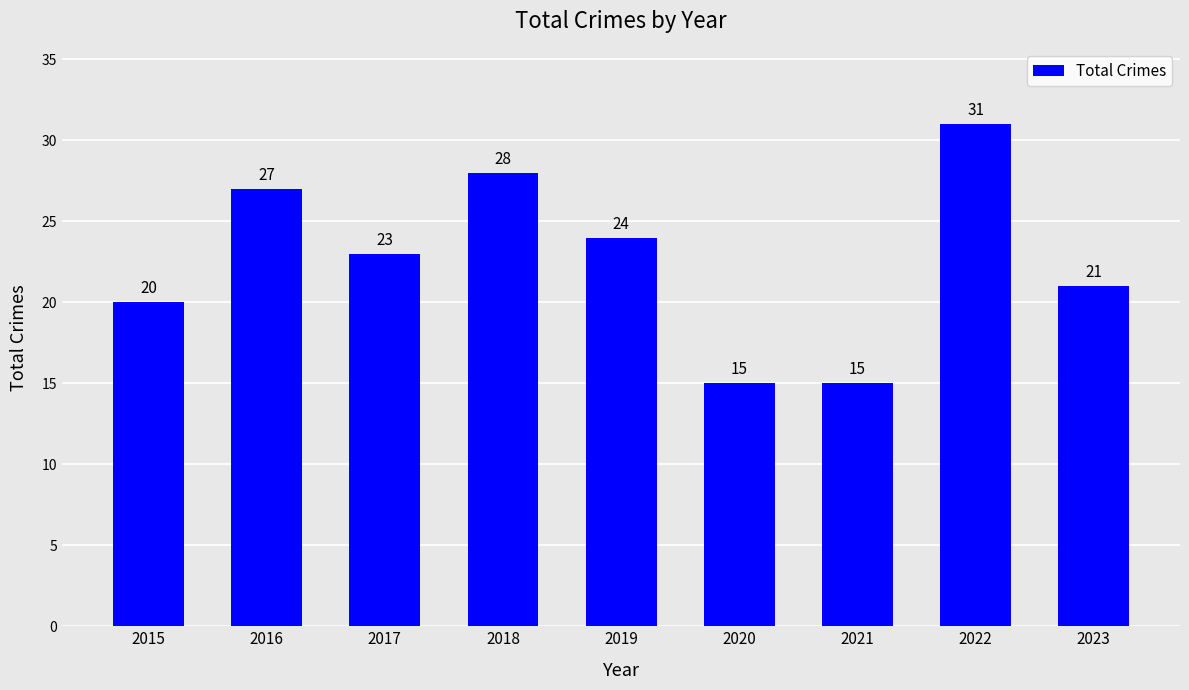

What is the change in value from 2020 to 2022?

+16